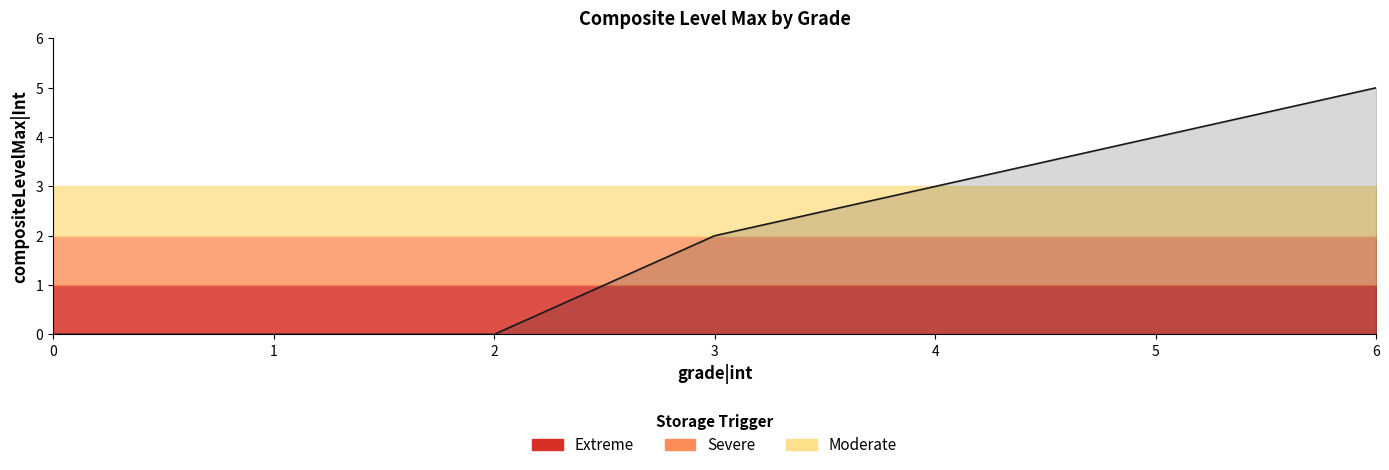

True or false: there are more than 2 points higher than both neighbors.

False